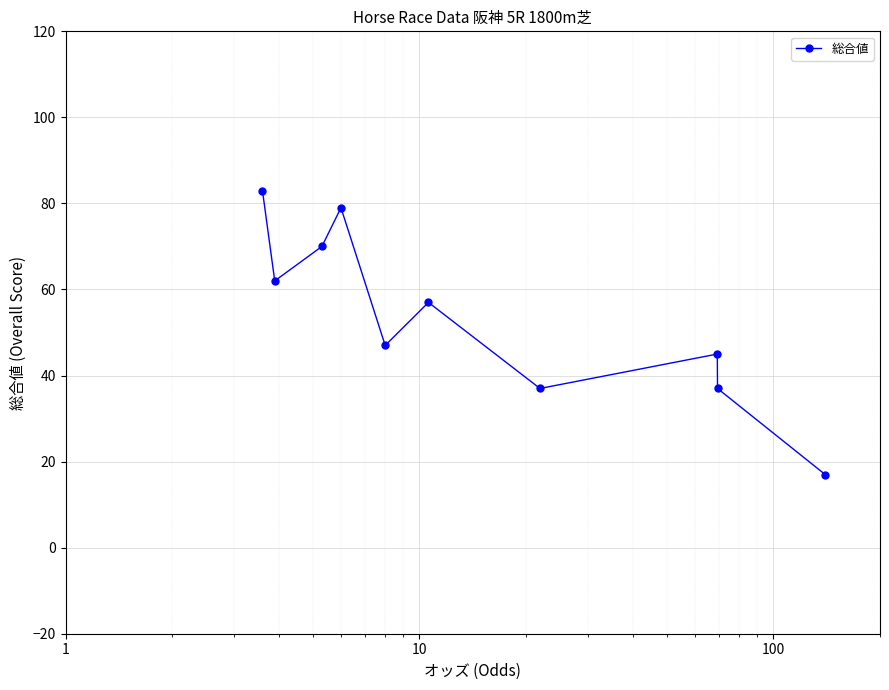

Reading left to right, transcribe all the data shown in this chart.

83	62	70	79	47	57	37	45	37	17